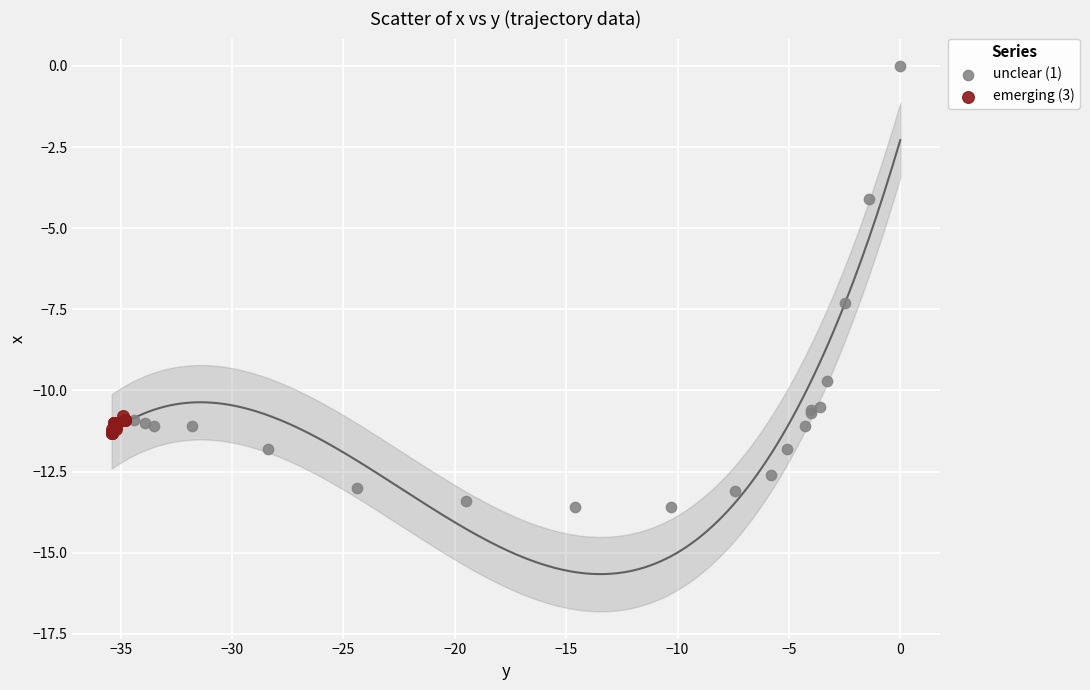

Which series contains the lowest Y value?

unclear (1)